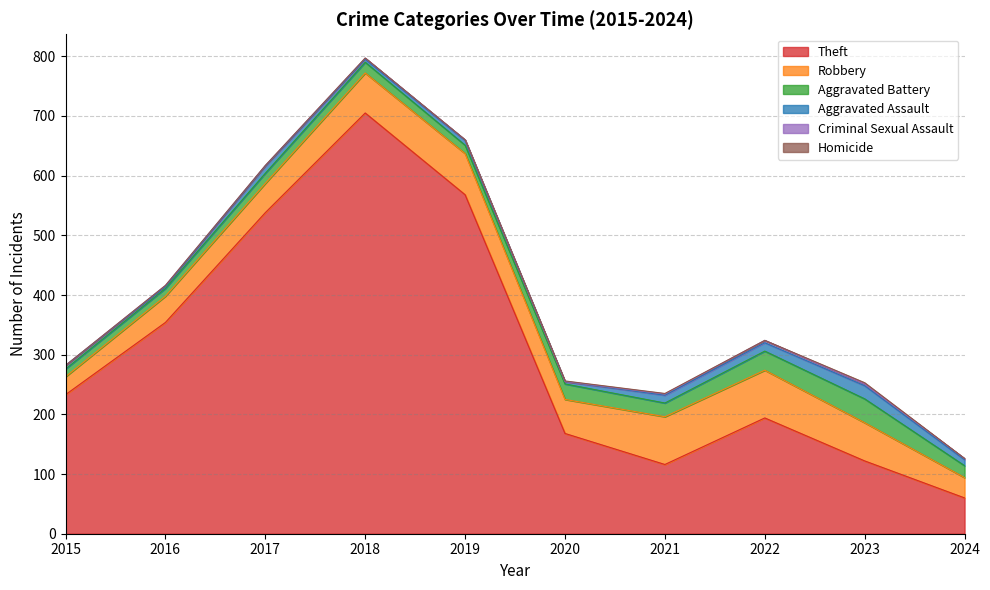

What is the maximum value for Criminal Sexual Assault?

4